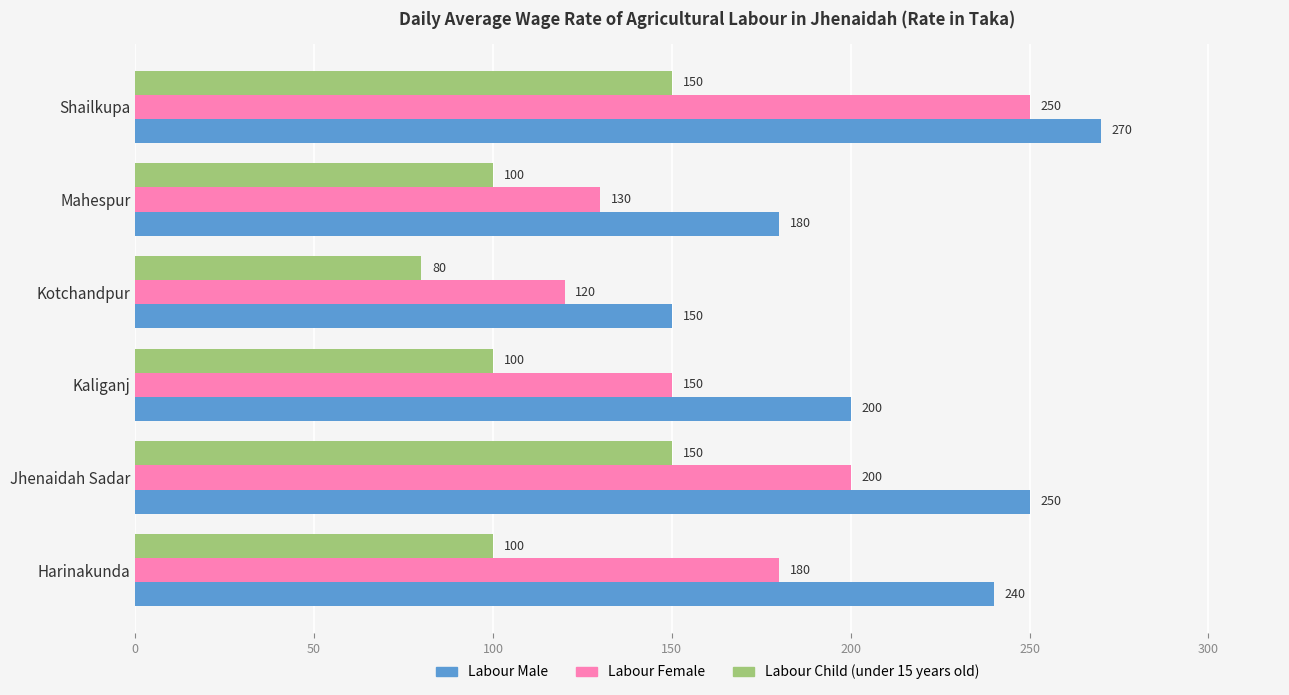

Which series has the largest total across all categories?

Labour Male